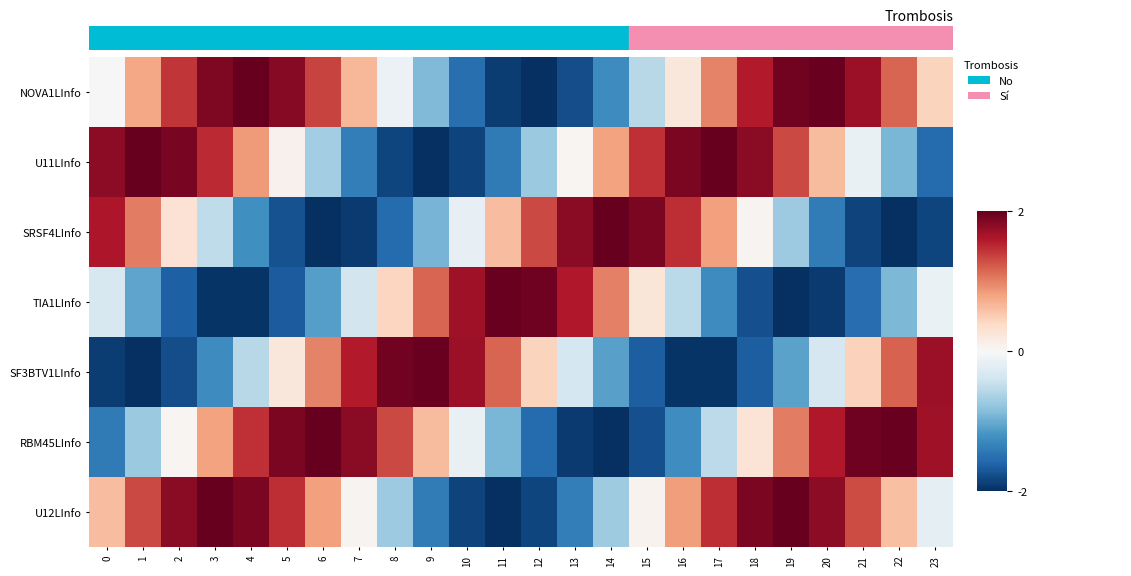

Reading left to right, list all the values displayed in this chart.

NOVA1LInfo: 0=0.0	1=0.8	2=1.4	3=1.9	4=2.0	5=1.8	6=1.4	7=0.7	8=-0.1	9=-0.9	10=-1.5	11=-1.9	12=-2.0	13=-1.8	14=-1.3	15=-0.6	16=0.2	17=1.0	18=1.6	19=1.9	20=2.0	21=1.7	22=1.2	23=0.4
U11LInfo: 0=1.8	1=2.0	2=1.9	3=1.5	4=0.9	5=0.1	6=-0.7	7=-1.4	8=-1.8	9=-2.0	10=-1.9	11=-1.4	12=-0.7	13=0.0	14=0.8	15=1.5	16=1.9	17=2.0	18=1.8	19=1.3	20=0.6	21=-0.2	22=-0.9	23=-1.5
SRSF4LInfo: 0=1.6	1=1.0	2=0.3	3=-0.5	4=-1.2	5=-1.7	6=-2.0	7=-1.9	8=-1.5	9=-0.9	10=-0.2	11=0.6	12=1.3	13=1.8	14=2.0	15=1.9	16=1.5	17=0.8	18=0.0	19=-0.7	20=-1.4	21=-1.8	22=-2.0	23=-1.8
TIA1LInfo: 0=-0.3	1=-1.1	2=-1.6	3=-2.0	4=-2.0	5=-1.7	6=-1.1	7=-0.4	8=0.4	9=1.2	10=1.7	11=2.0	12=1.9	13=1.6	14=1.0	15=0.2	16=-0.5	17=-1.3	18=-1.8	19=-2.0	20=-1.9	21=-1.5	22=-0.9	23=-0.1
SF3BTV1LInfo: 0=-1.9	1=-2.0	2=-1.8	3=-1.3	4=-0.6	5=0.2	6=1.0	7=1.6	8=1.9	9=2.0	10=1.7	11=1.2	12=0.4	13=-0.3	14=-1.1	15=-1.7	16=-2.0	17=-2.0	18=-1.6	19=-1.1	20=-0.3	21=0.5	22=1.2	23=1.7
RBM45LInfo: 0=-1.4	1=-0.7	2=0.0	3=0.8	4=1.5	5=1.9	6=2.0	7=1.8	8=1.3	9=0.6	10=-0.2	11=-0.9	12=-1.5	13=-1.9	14=-2.0	15=-1.8	16=-1.2	17=-0.5	18=0.3	19=1.0	20=1.6	21=1.9	22=2.0	23=1.7
U12LInfo: 0=0.6	1=1.3	2=1.8	3=2.0	4=1.9	5=1.5	6=0.8	7=0.0	8=-0.7	9=-1.4	10=-1.8	11=-2.0	12=-1.8	13=-1.4	14=-0.7	15=0.1	16=0.8	17=1.5	18=1.9	19=2.0	20=1.8	21=1.3	22=0.6	23=-0.2